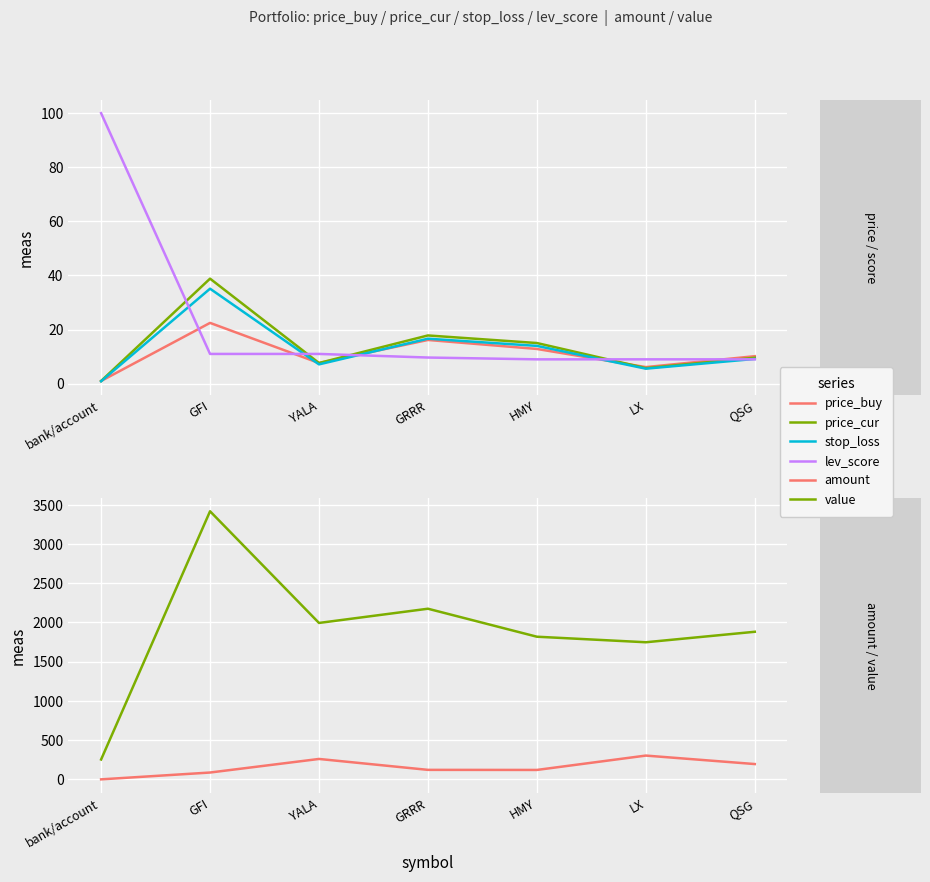

True or false: amount and price_buy intersect in this chart.

False